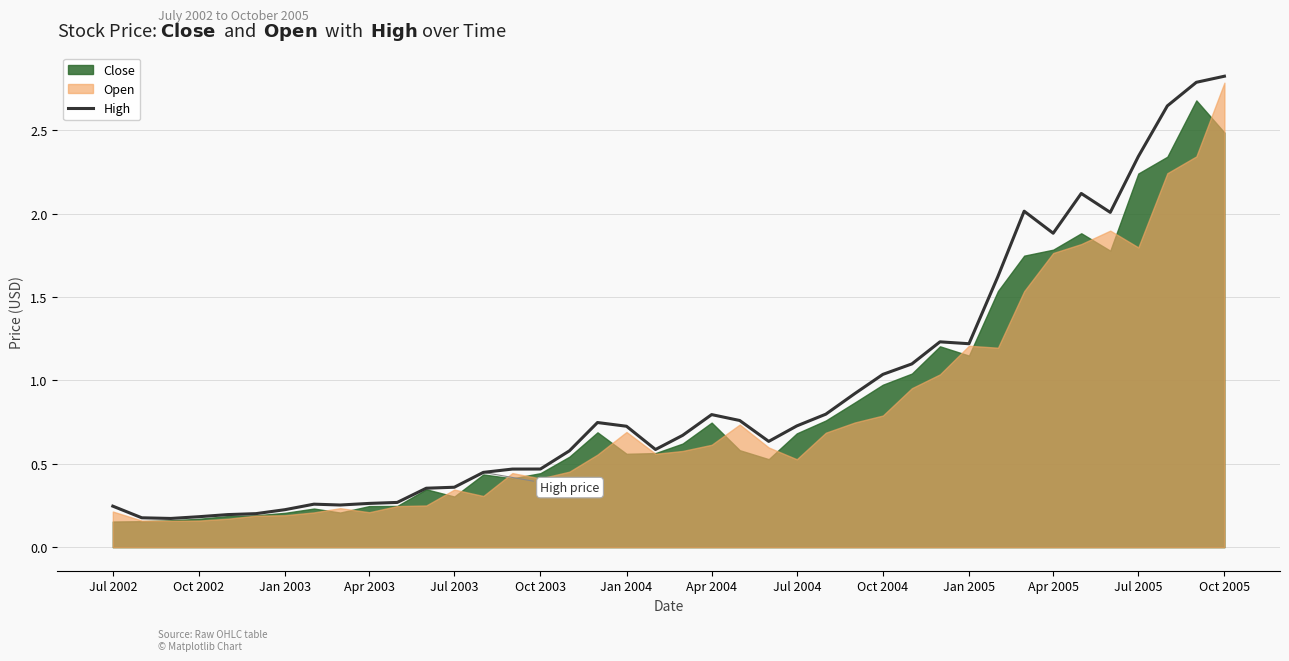

At which category does the chart reach its peak across all series?

Oct 2005